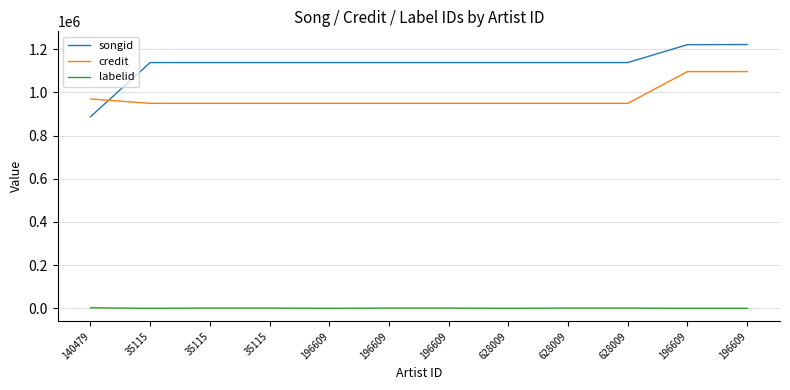

How many lines are shown in the chart?

3